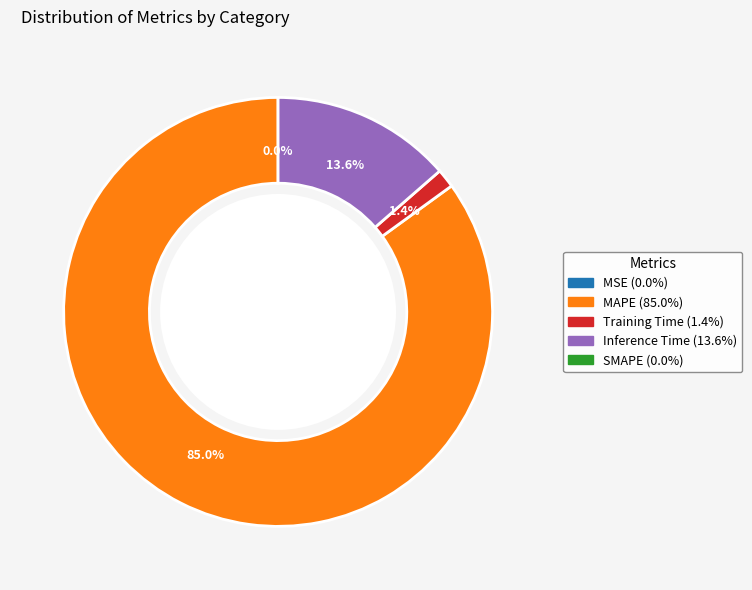

Is there any slice that represents more than half of the pie?

Yes